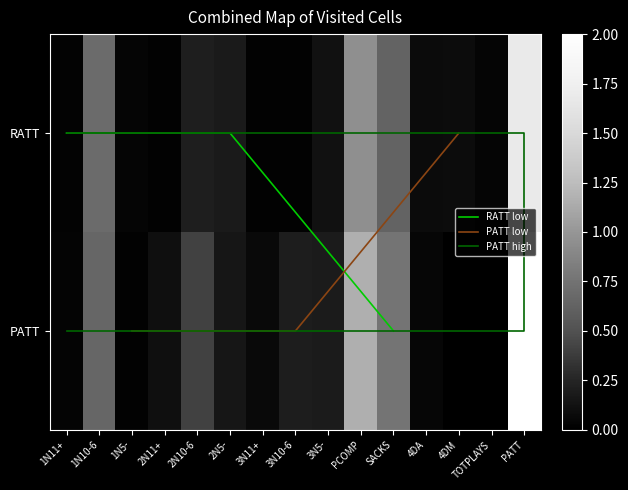

What is the average value of the PATT series?

0.4